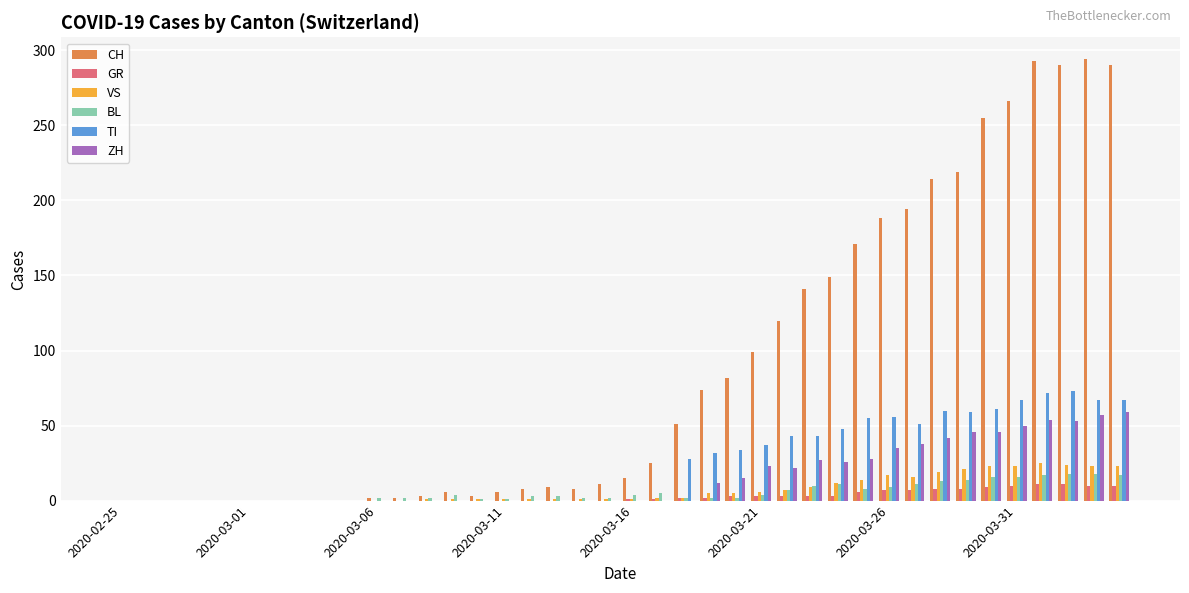

What is the sum of all CH values?

3488